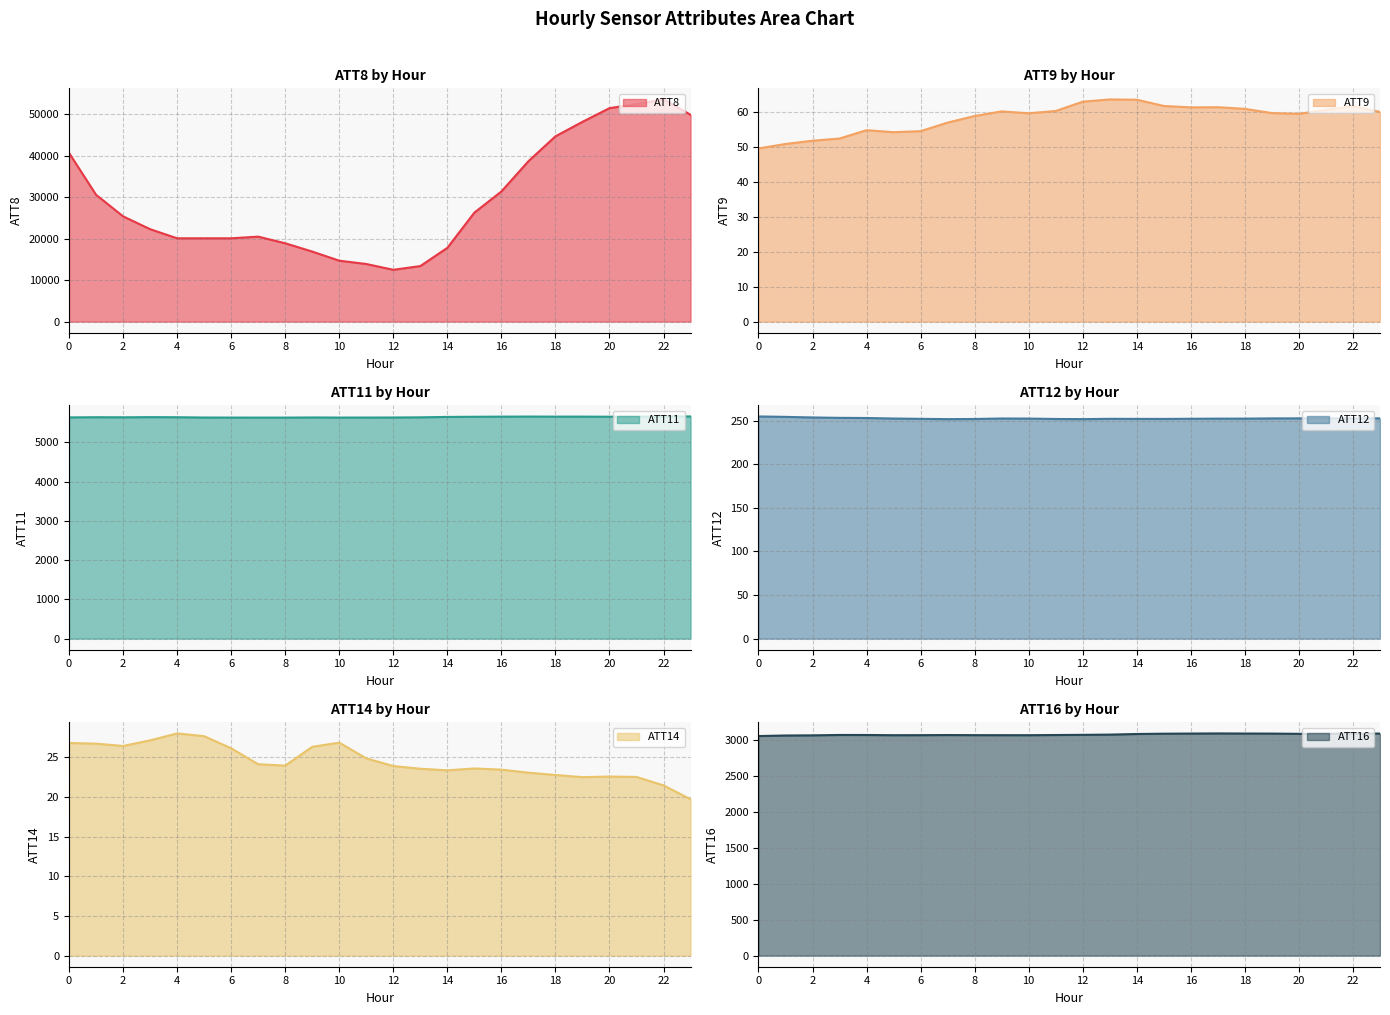

True or false: ATT16 has a value of 4769.5 at 21.

False